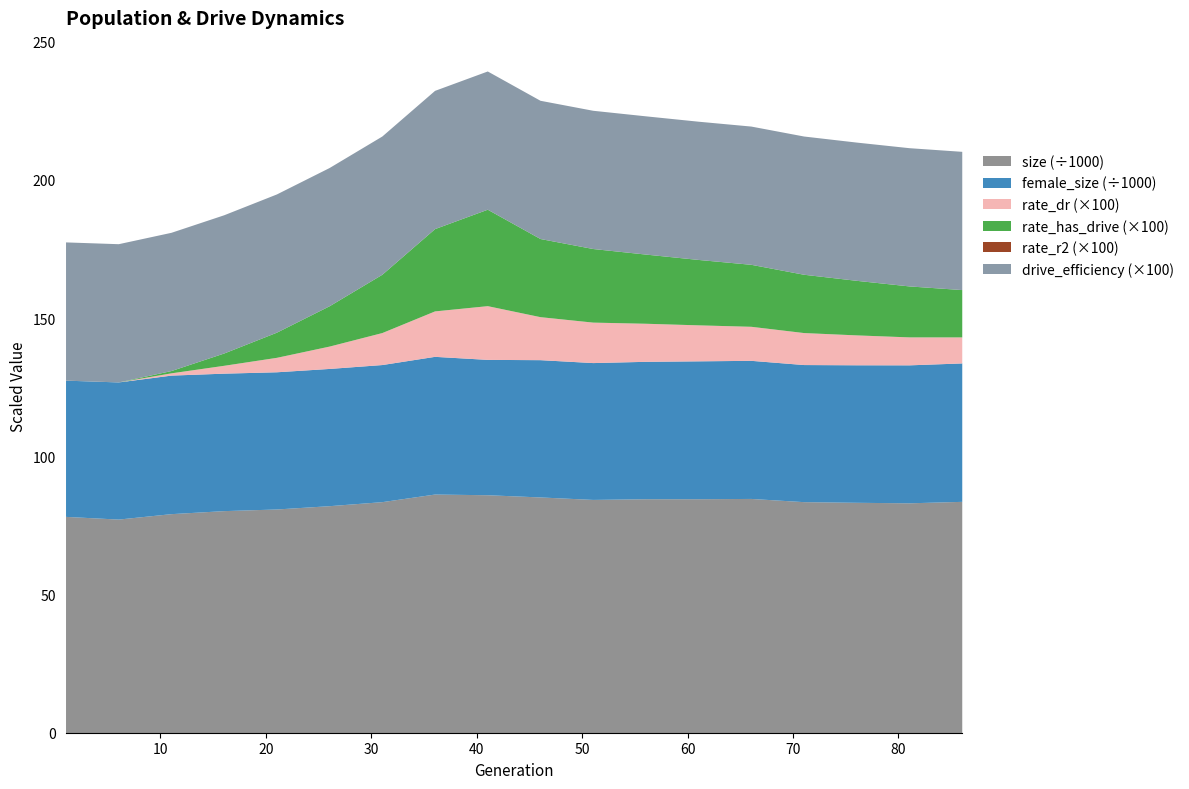

True or false: rate_has_drive and rate_dr cross at least once.

False